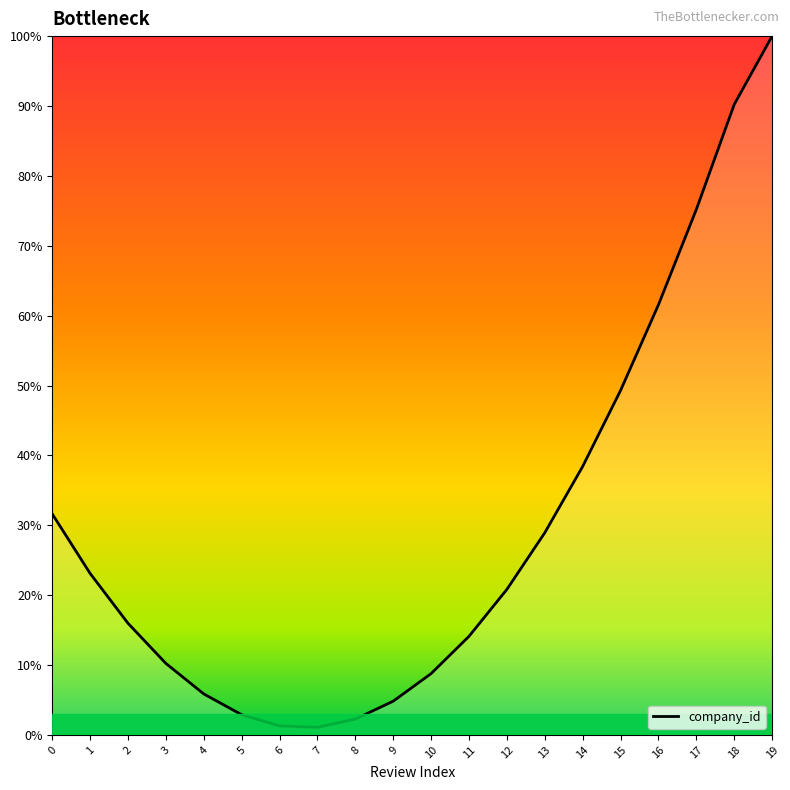

What is the ratio of the value at 6 to the value at 10?

0.1